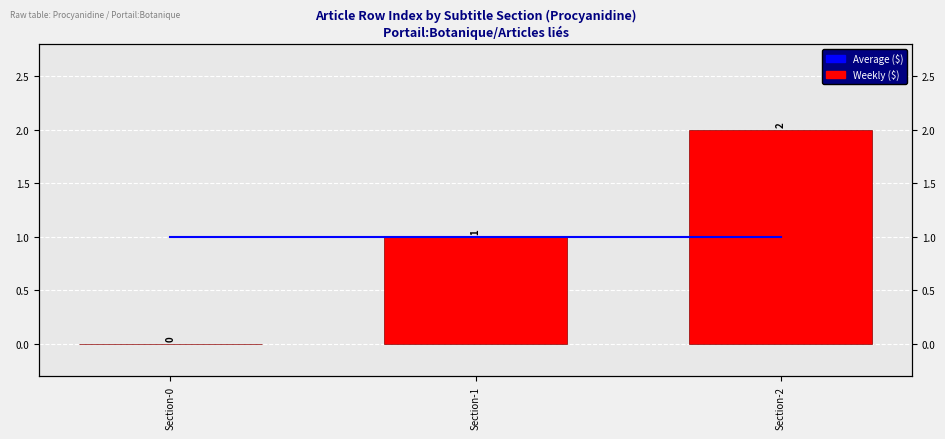

At Section-0, list the series in order from smallest to largest.

Weekly ($), Average ($)